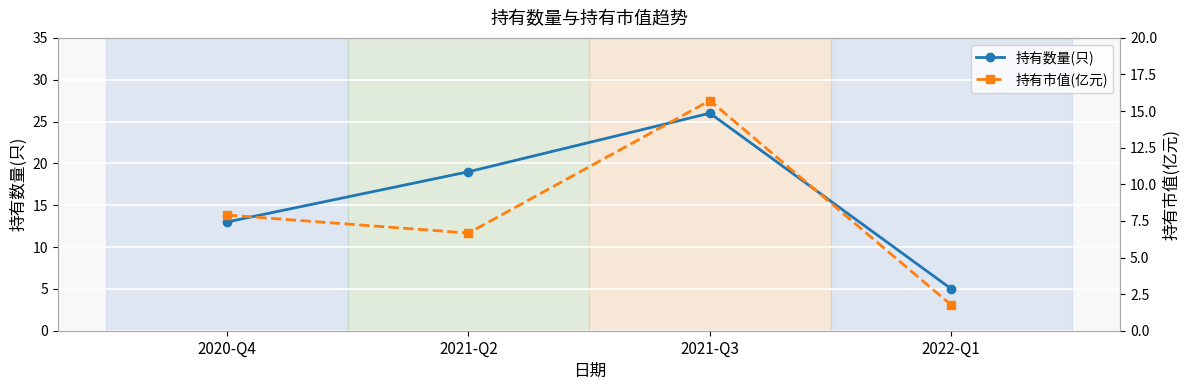

Reading right to left, list all the values displayed in this chart.

持有数量(只): 2022-Q1=5.0	2021-Q3=26.0	2021-Q2=19.0	2020-Q4=13.0
持有市值(亿元): 2022-Q1=1.8	2021-Q3=15.7	2021-Q2=6.7	2020-Q4=7.9